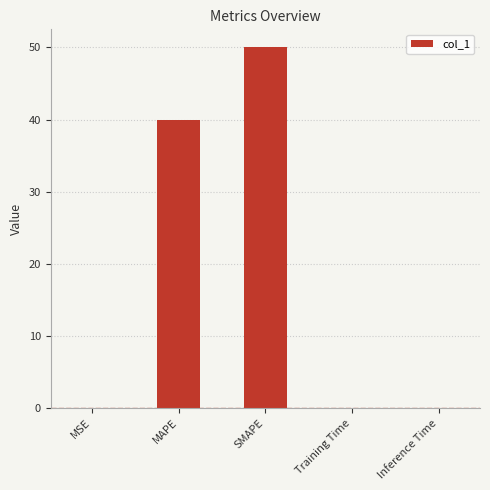

True or false: the data shows 0.0 at Inference Time.

True